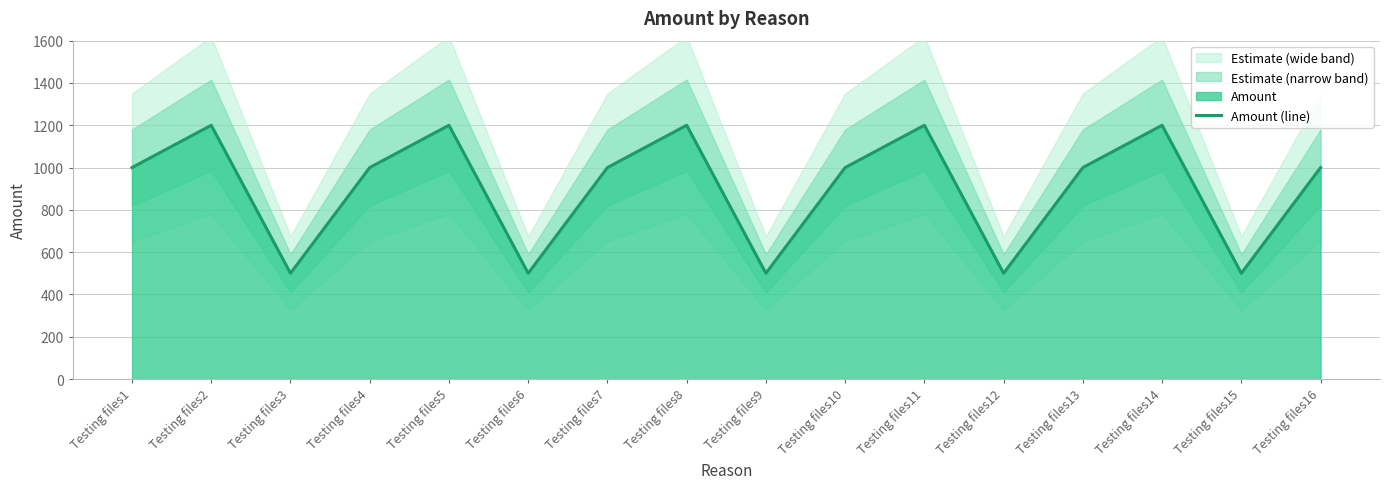

What is the change in value from Testing files2 to Testing files16?

-200